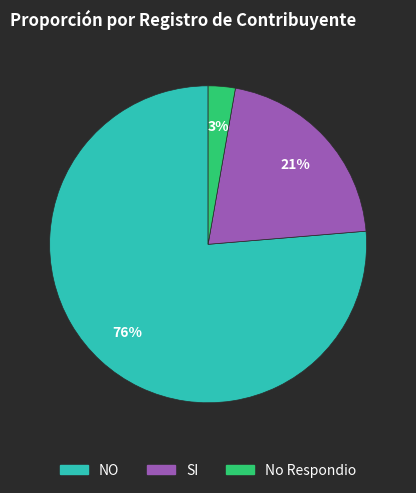

What percentage is the No Respondio slice, to the nearest percent?

3%